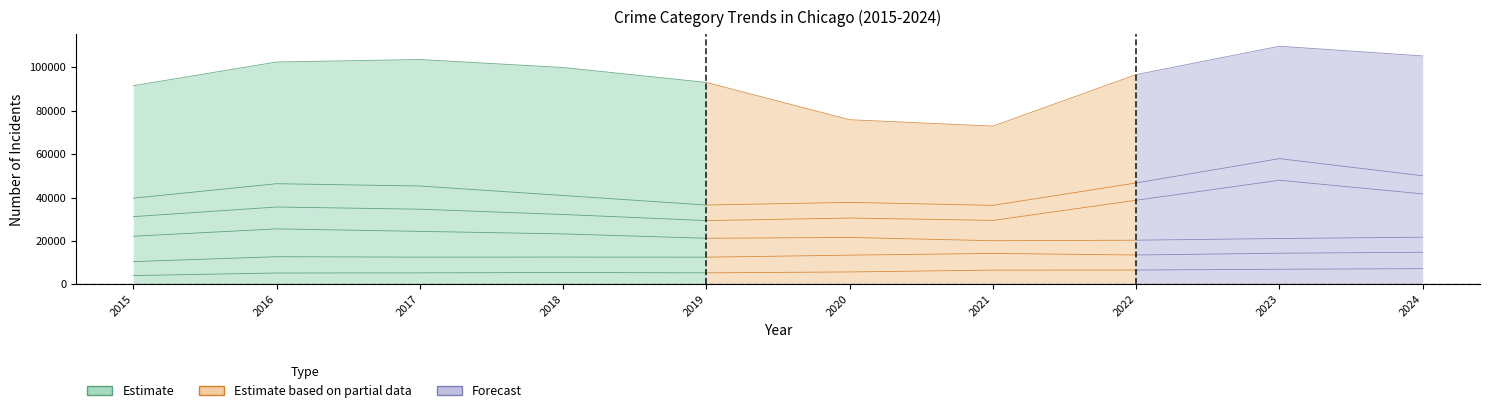

How many lines are shown in the chart?

6